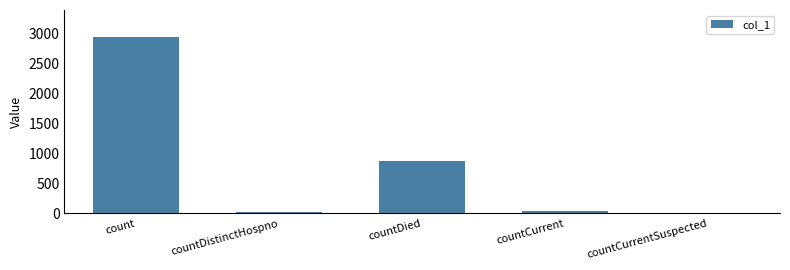

What is the sum of all values?

3863